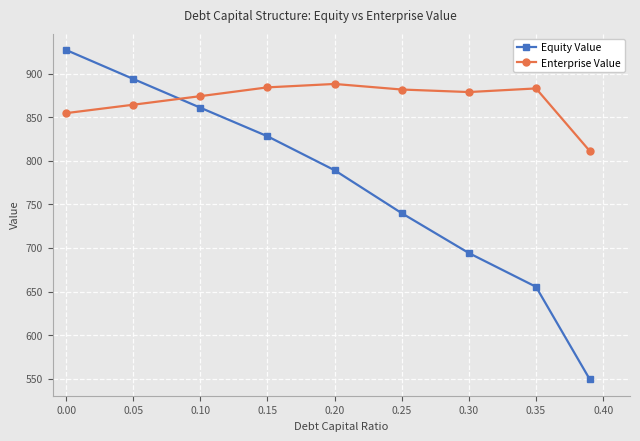

What are all the series names shown in the legend?

Equity Value, Enterprise Value